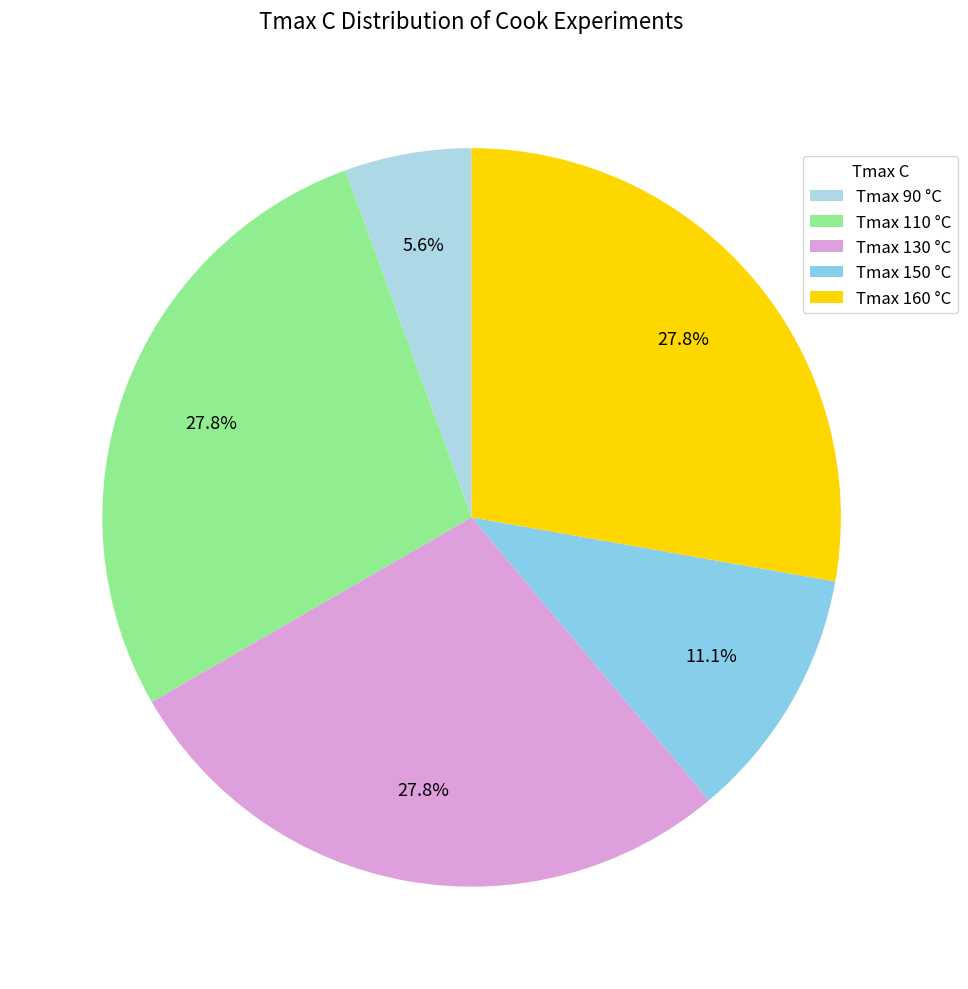

What is the smallest slice in the pie chart?

Tmax 90 °C